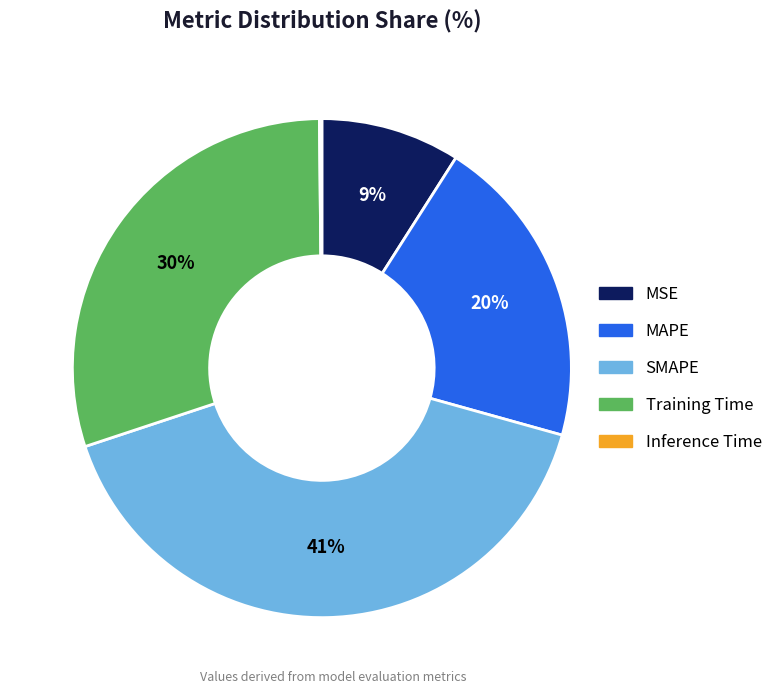

To the nearest percent, what portion does MSE represent?

9%